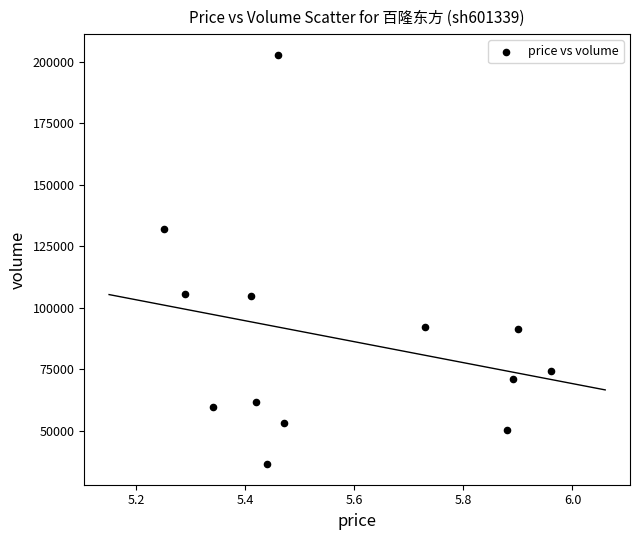

What is the range of Y values (max minus min)?

166610